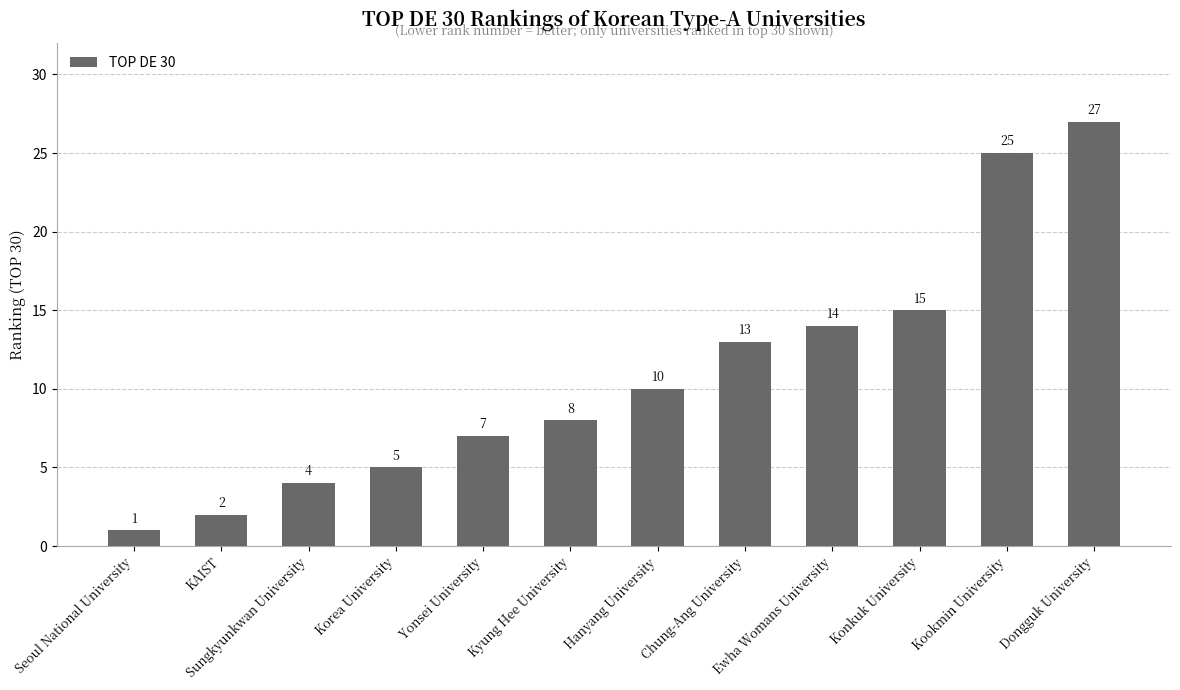

True or false: the data shows 27 at Dongguk University.

True